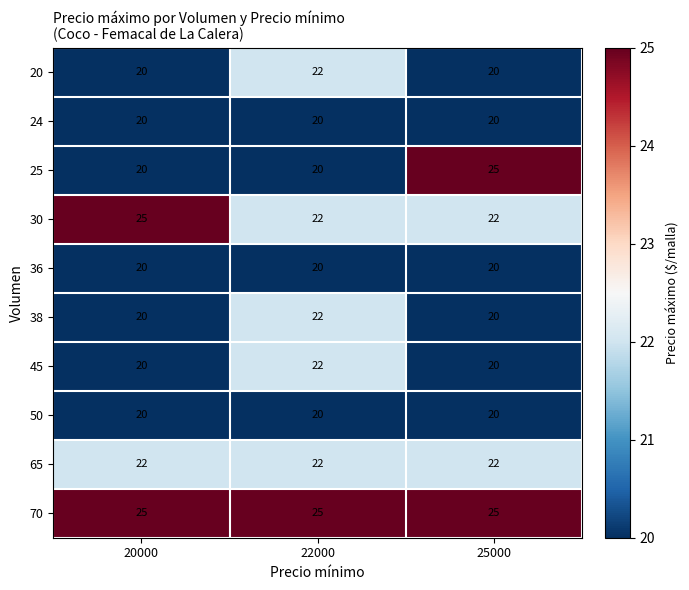

How many categories are shown in the chart?

3